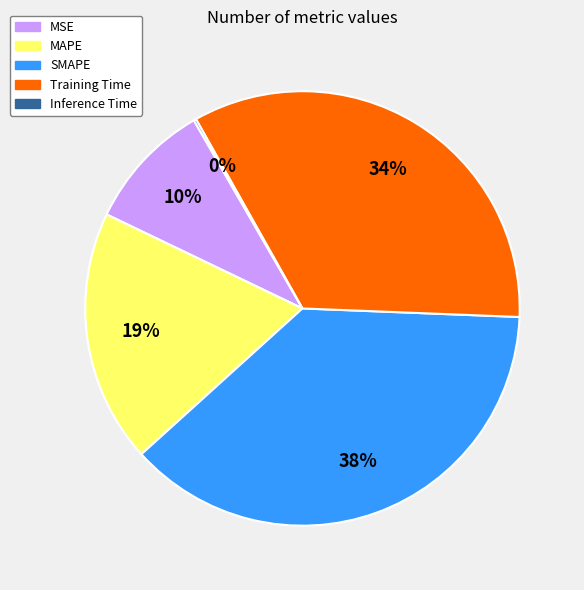

To the nearest percent, what is the average slice percentage?

20%